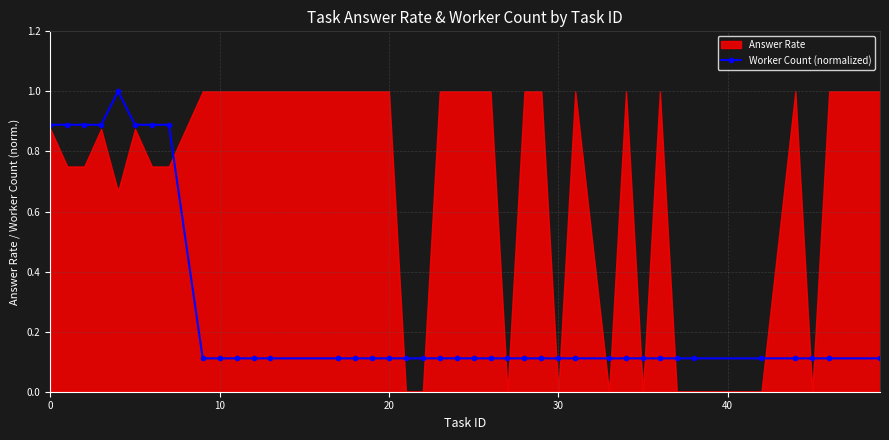

How many interior local peaks (higher than both neighbors) does the data have?

1